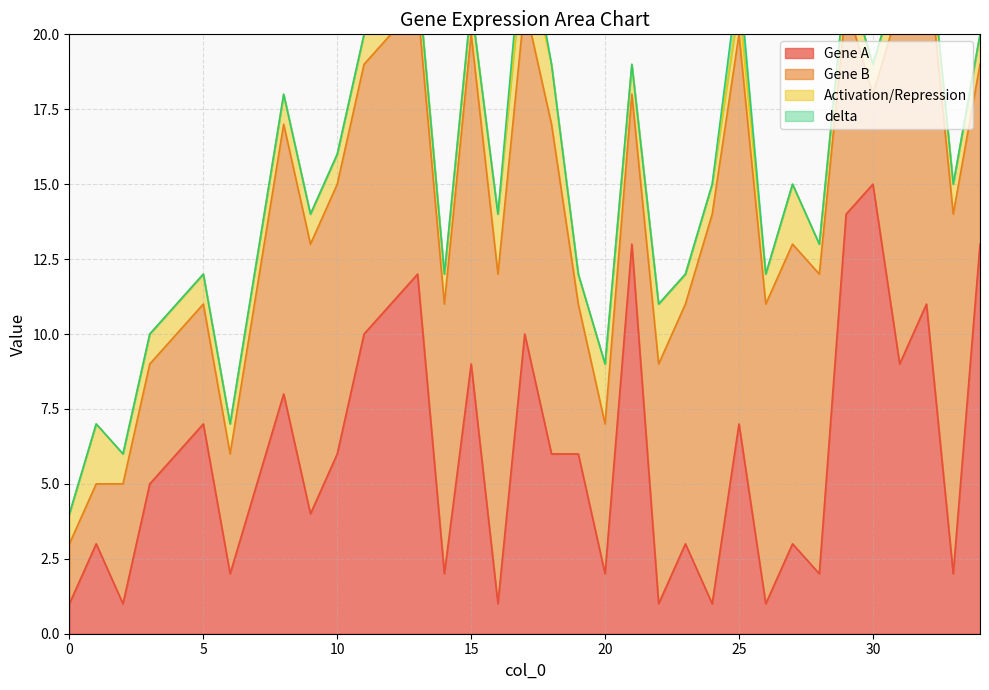

At which category is the sum across all series the highest?

17